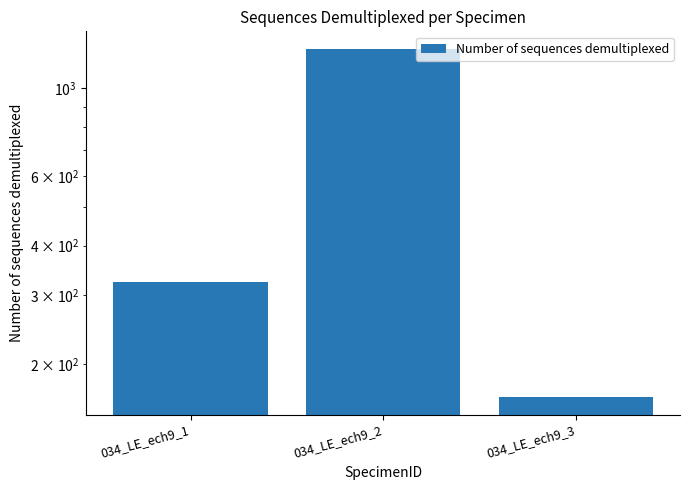

Reading left to right, transcribe all the data shown in this chart.

034_LE_ech9_1=324	034_LE_ech9_2=1261	034_LE_ech9_3=165